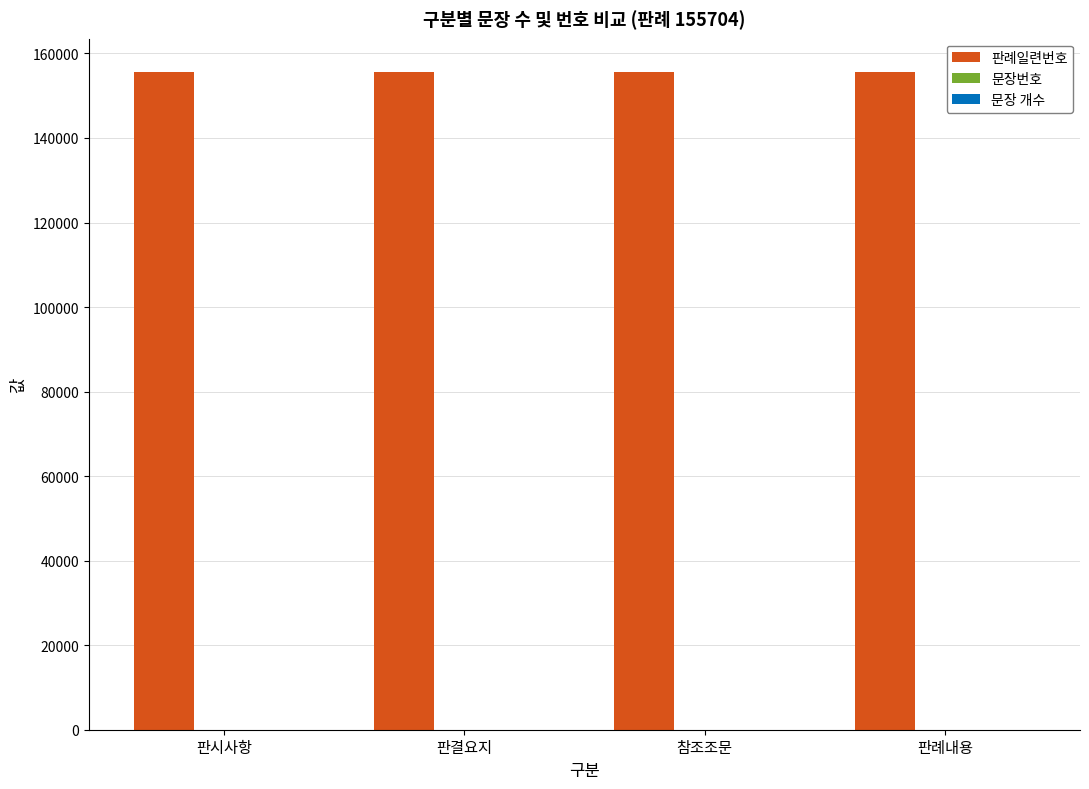

Which series has the largest total across all categories?

판례일련번호